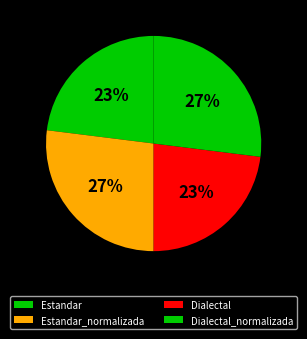

Count the number of slices in the pie.

4